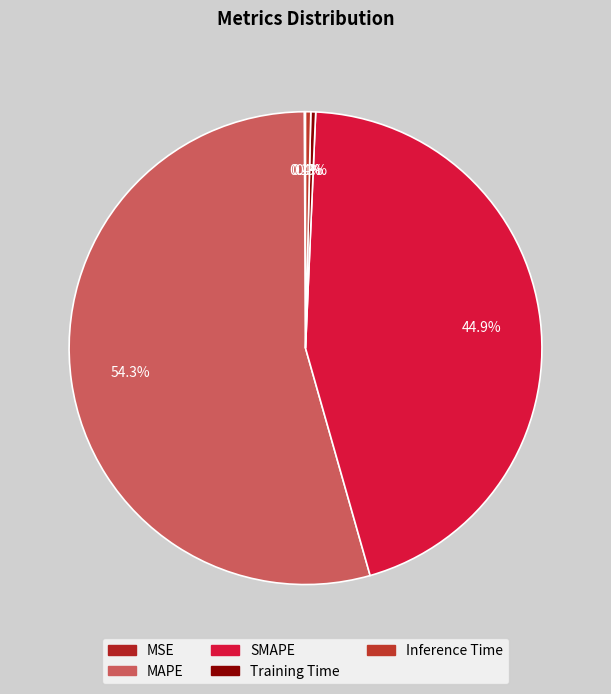

True or false: MSE accounts for 1% of the total.

False